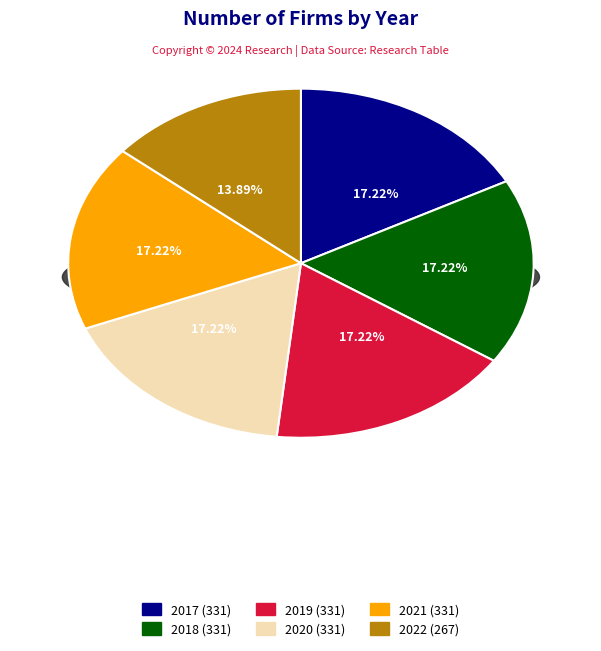

What percentage do 2021 and 2018 together represent?

34.4%